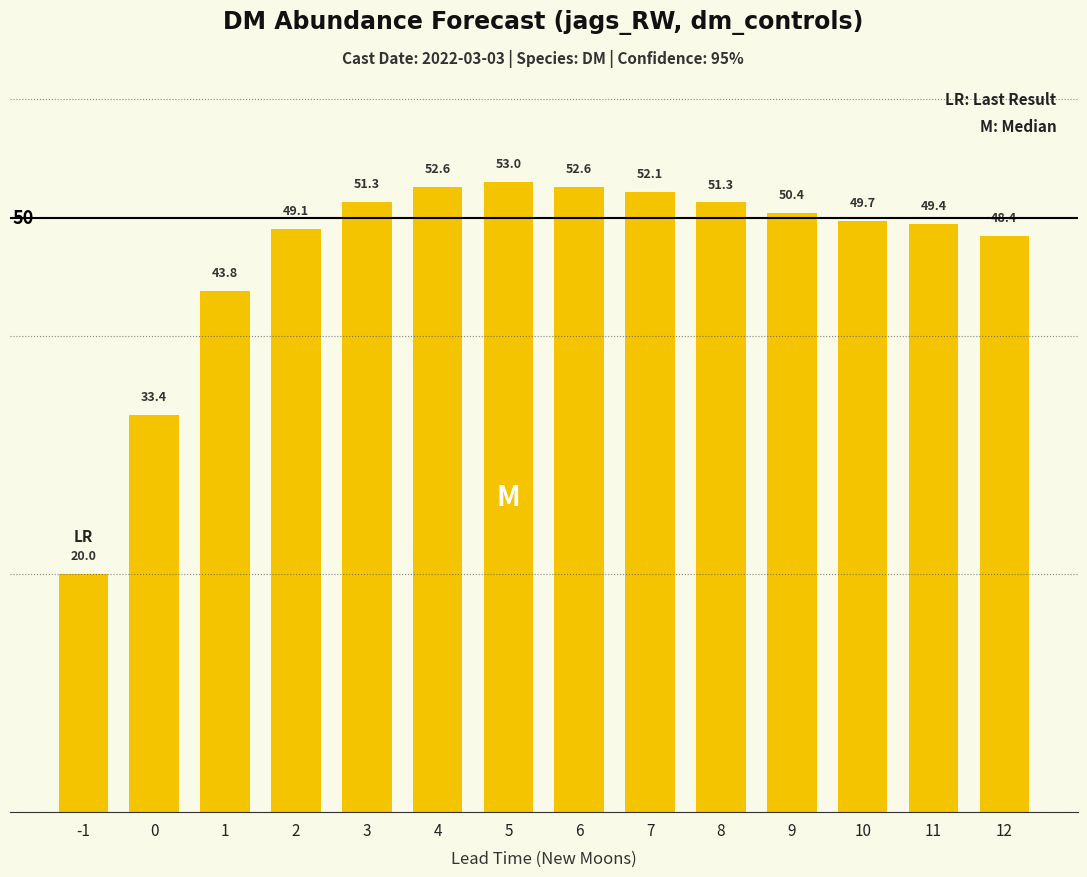

Which label corresponds to the smallest value in the chart?

-1